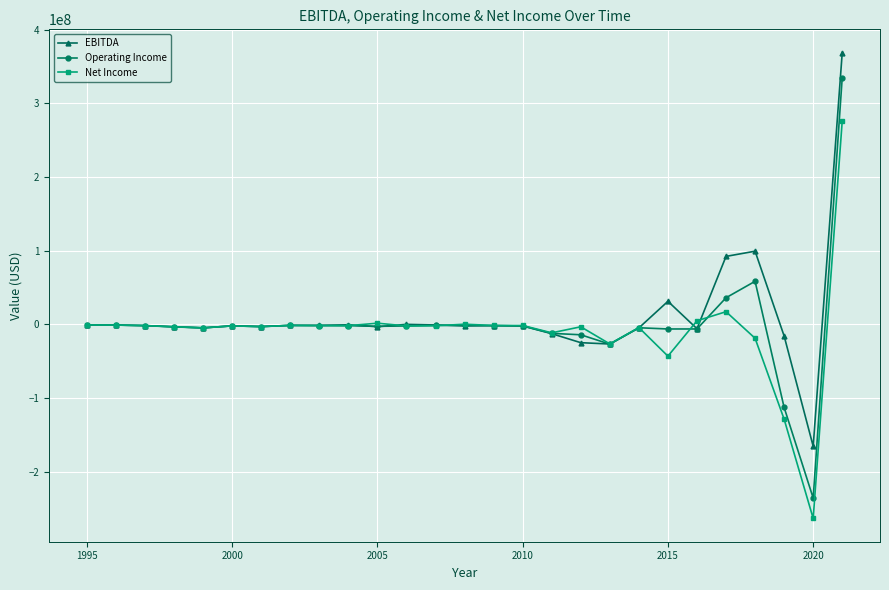

How many categories are shown in the chart?

27